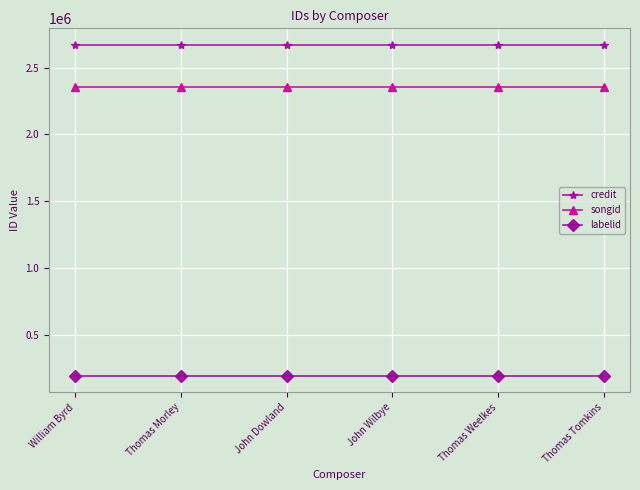

True or false: songid and labelid cross at least once.

False